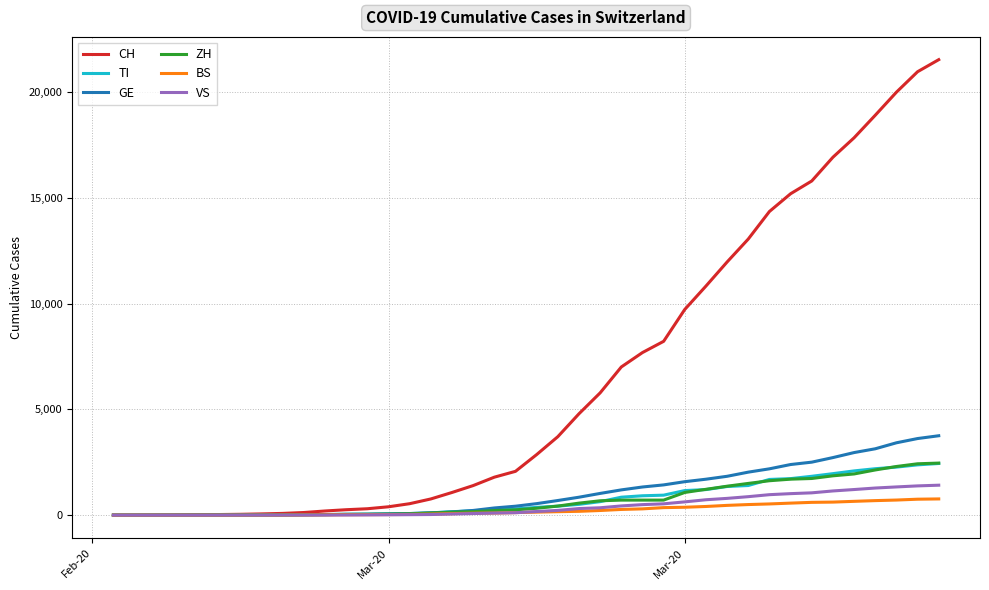

The CH series shows 55377 at 2020-07-12. True or false?

False